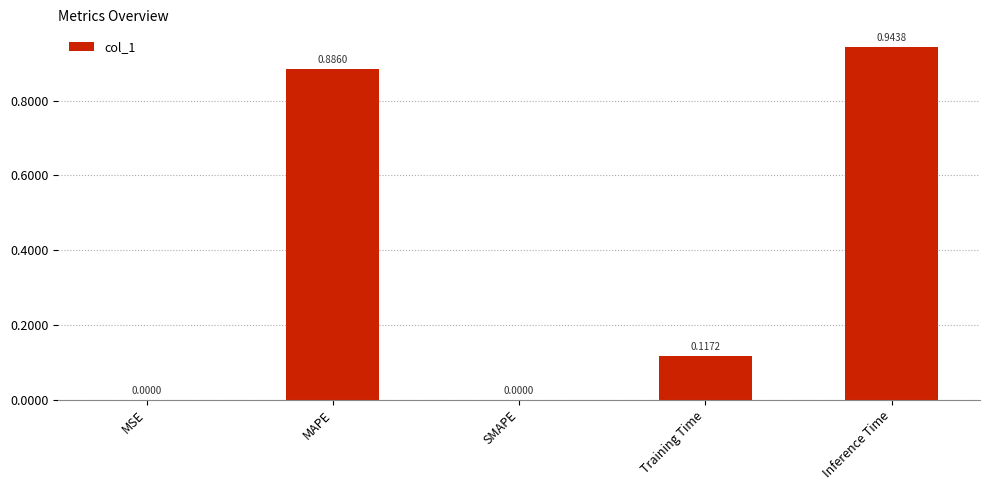

Which category has the highest value across all series?

Inference Time